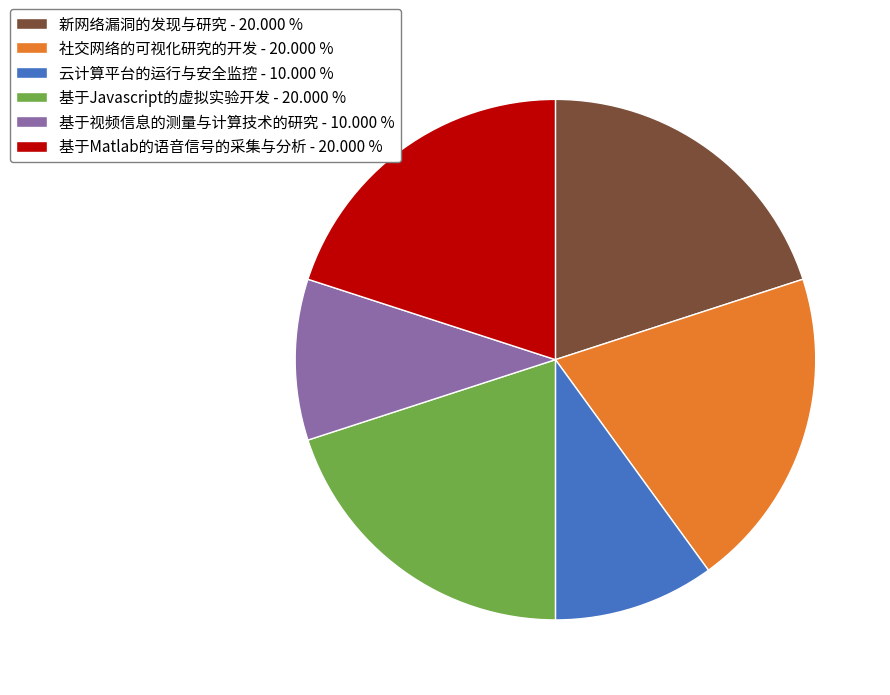

Is the sum of 云计算平台的运行与安全监控 - 10.000 % and 社交网络的可视化研究的开发 - 20.000 % greater than half?

No